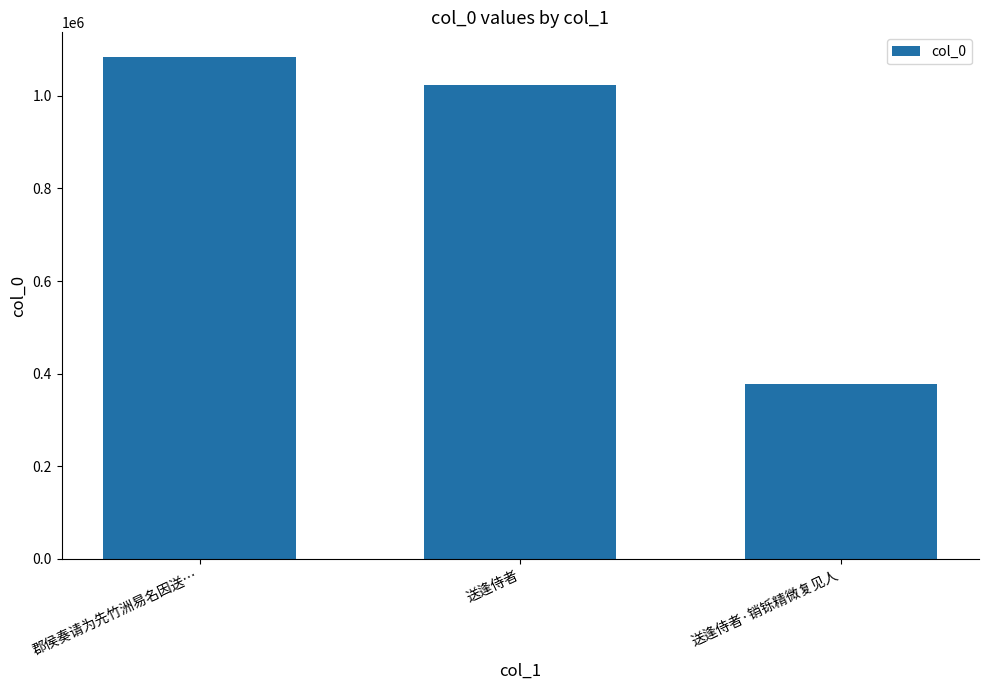

What is the label of the 3rd bar from the right?

郡侯奏请为先竹洲易名因送…